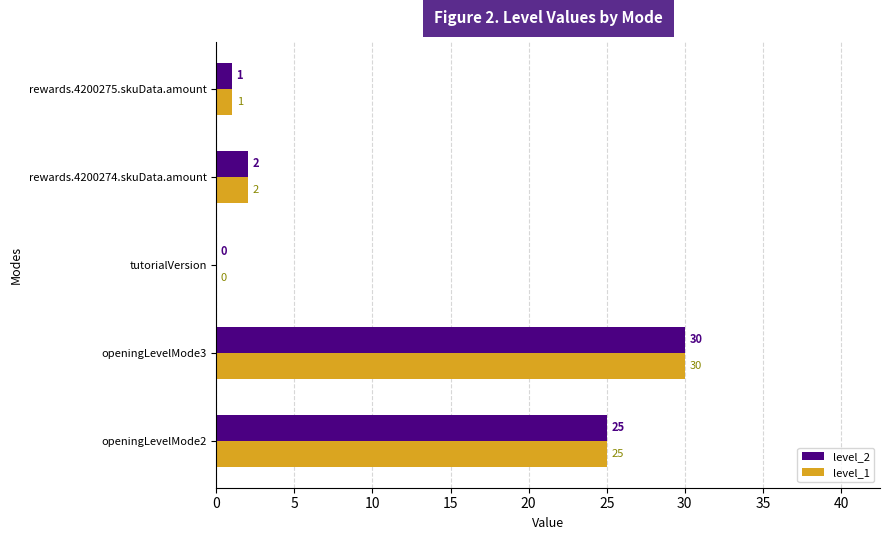

The value of level_2 at tutorialVersion is 0. True or false?

True